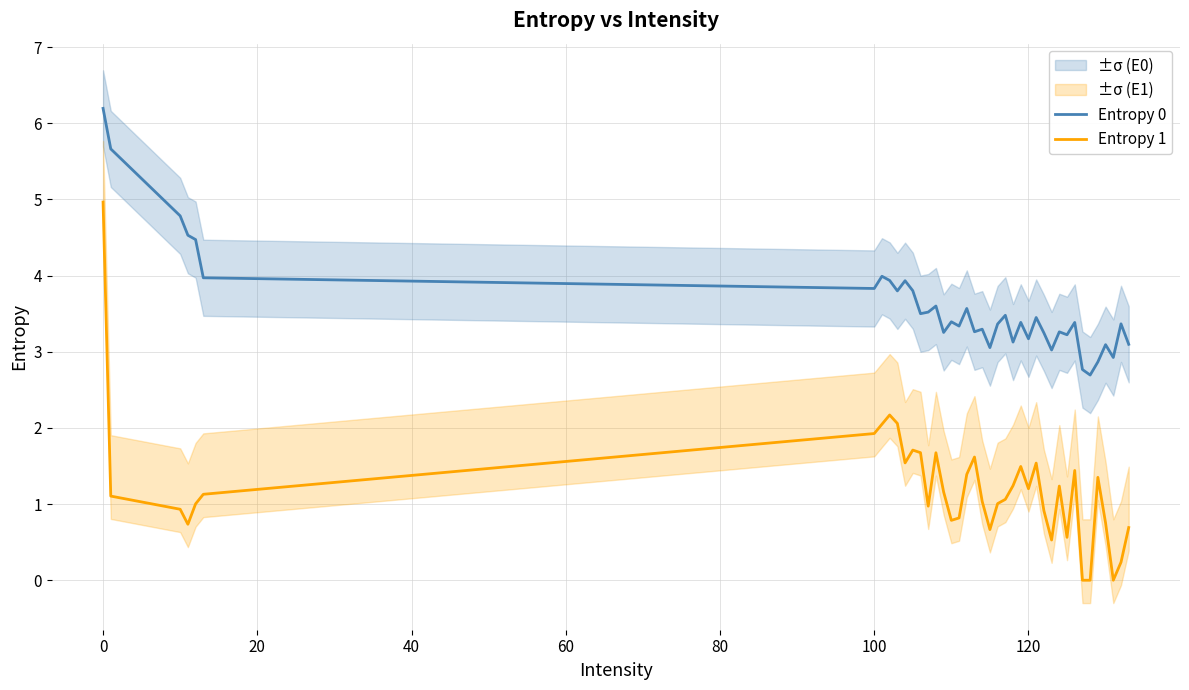

What is the difference between the maximum and second lowest values in the Entropy 0 series?

3.4